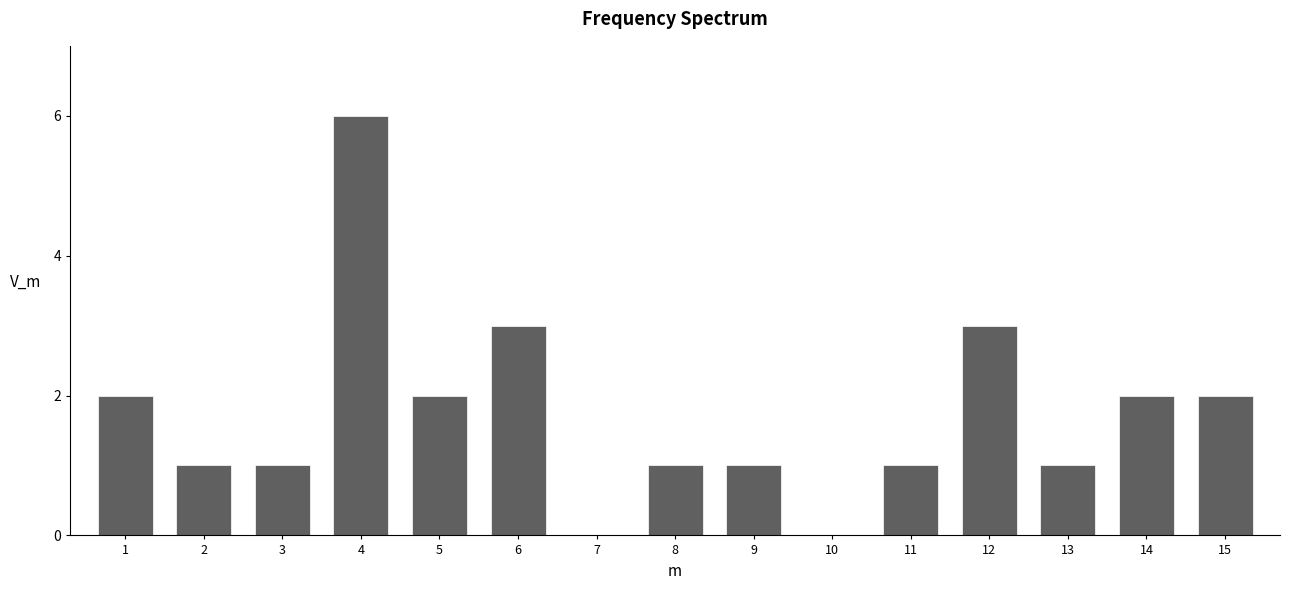

Reading left to right, transcribe all the data shown in this chart.

1=2	2=1	3=1	4=6	5=2	6=3	7=0	8=1	9=1	10=0	11=1	12=3	13=1	14=2	15=2